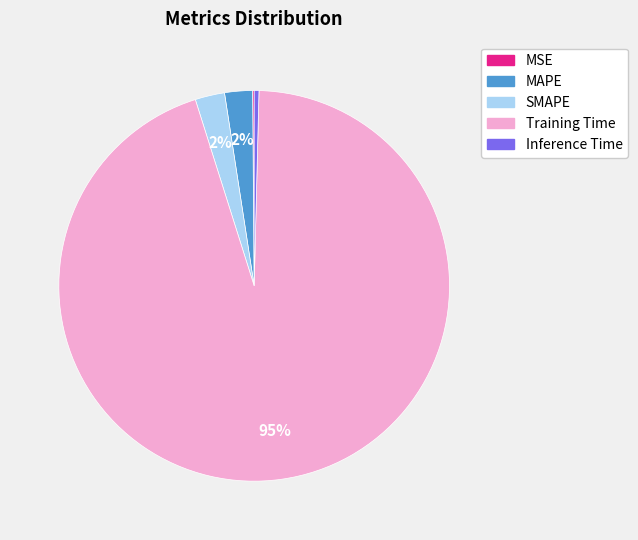

Which category has the biggest portion of the pie?

Training Time